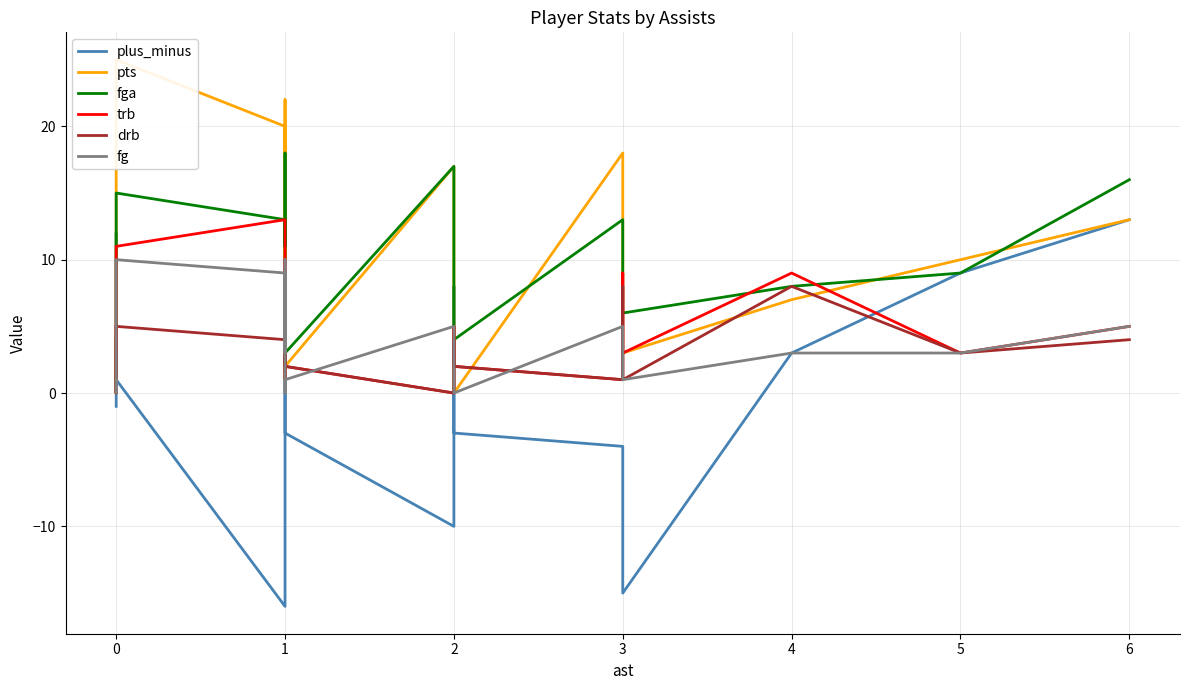

True or false: pts and fg intersect in this chart.

False